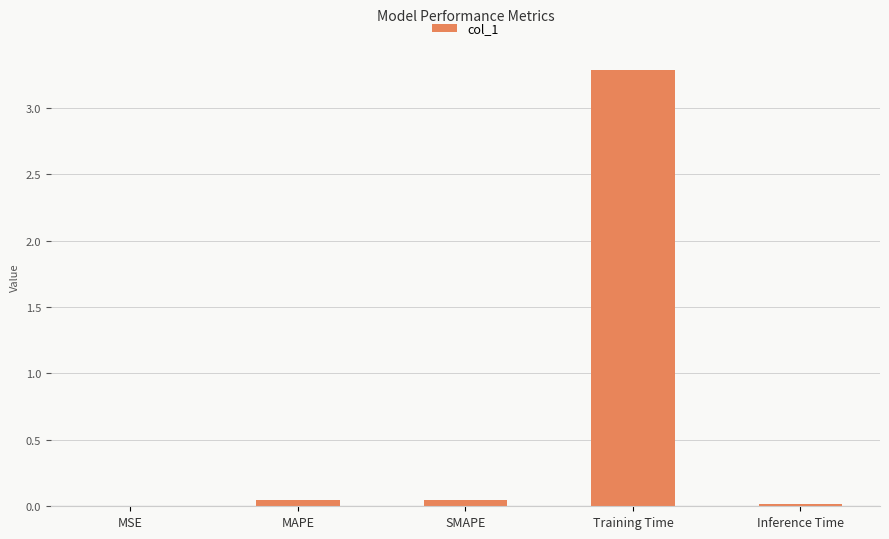

True or false: the data shows 0.0 at Inference Time.

True